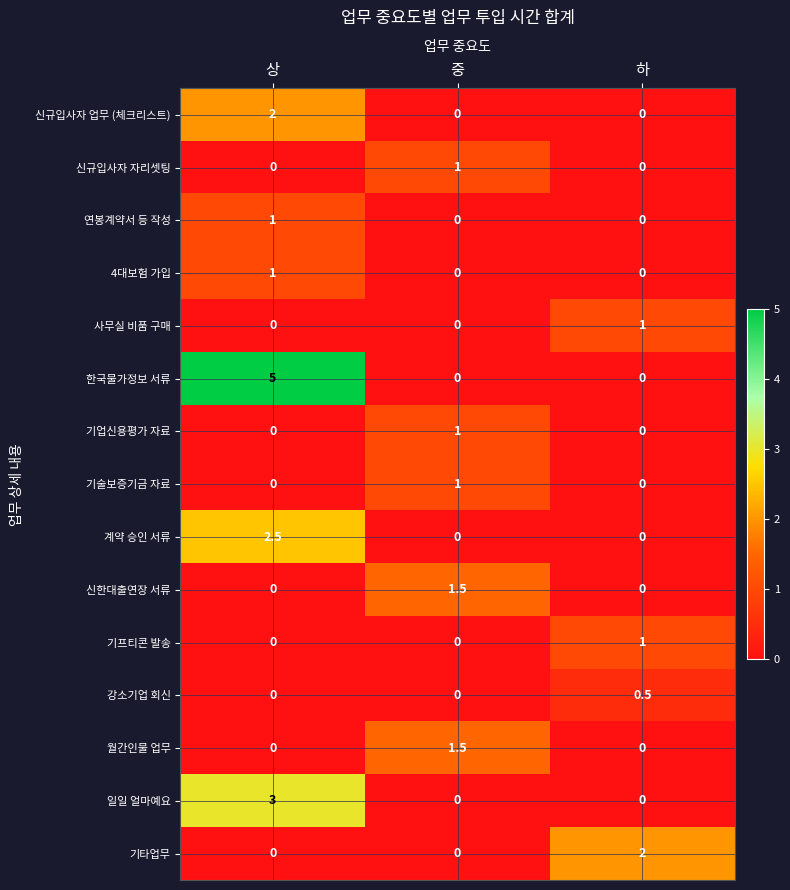

Which category has the lowest value in the 기업신용평가 자료 series?

상